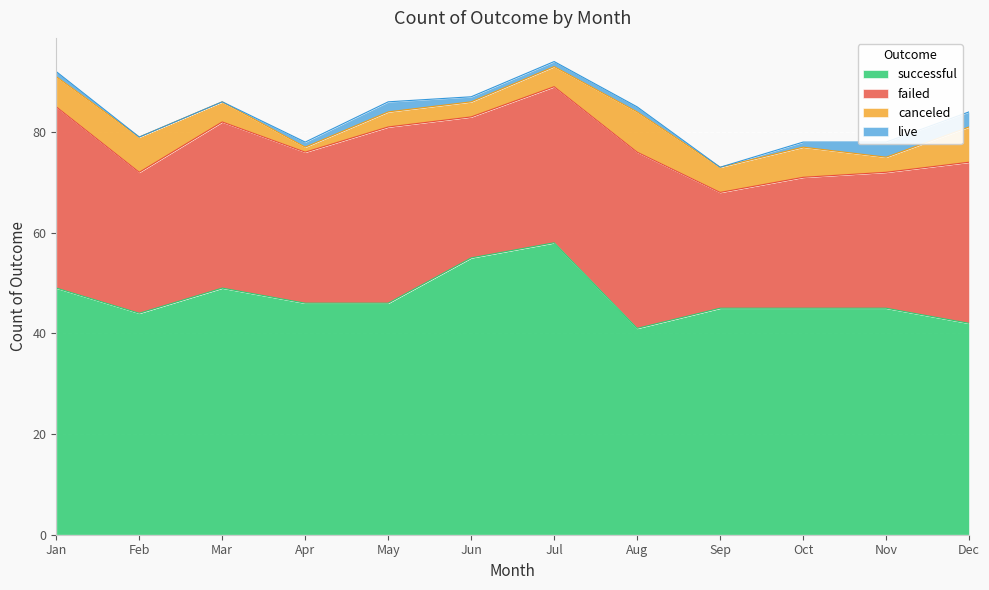

Reading left to right, transcribe all the data shown in this chart.

canceled: Jan=6	Feb=7	Mar=4	Apr=1	May=3	Jun=3	Jul=4	Aug=8	Sep=5	Oct=6	Nov=3	Dec=7
failed: Jan=36	Feb=28	Mar=33	Apr=30	May=35	Jun=28	Jul=31	Aug=35	Sep=23	Oct=26	Nov=27	Dec=32
live: Jan=1	Feb=0	Mar=0	Apr=1	May=2	Jun=1	Jul=1	Aug=1	Sep=0	Oct=1	Nov=3	Dec=3
successful: Jan=49	Feb=44	Mar=49	Apr=46	May=46	Jun=55	Jul=58	Aug=41	Sep=45	Oct=45	Nov=45	Dec=42